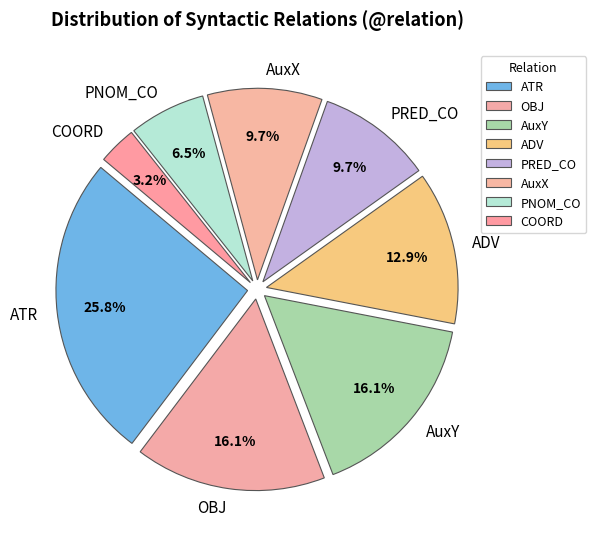

Which category has the biggest portion of the pie?

ATR